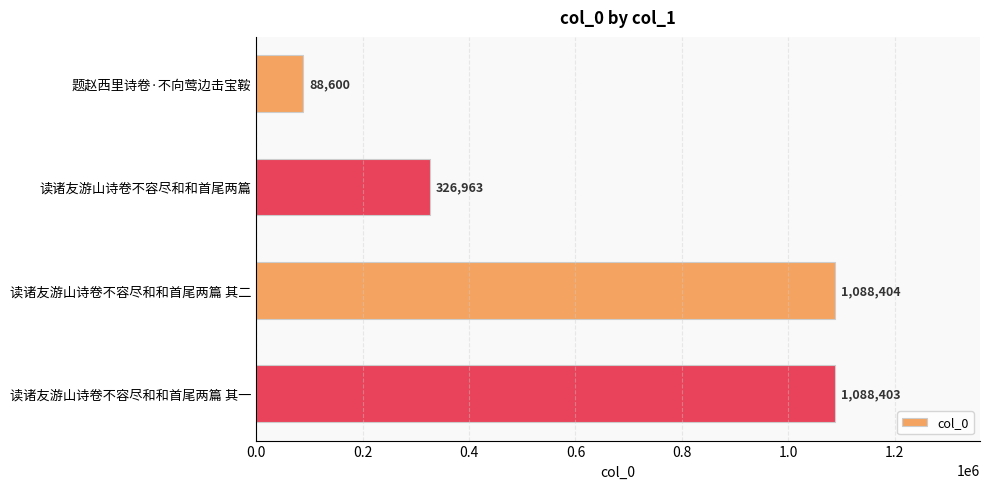

What is the change in value from 读诸友游山诗卷不容尽和和首尾两篇 to 读诸友游山诗卷不容尽和和首尾两篇 其一?

+761440